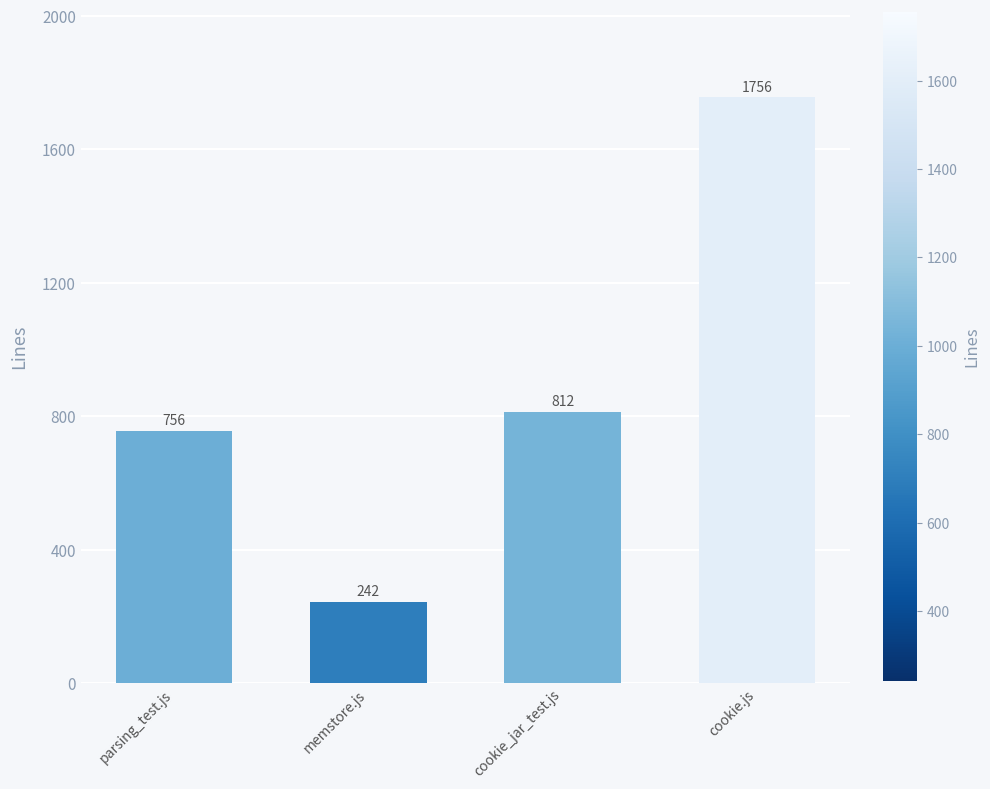

Read the value at cookie_jar_test.js, to the nearest 10.

810